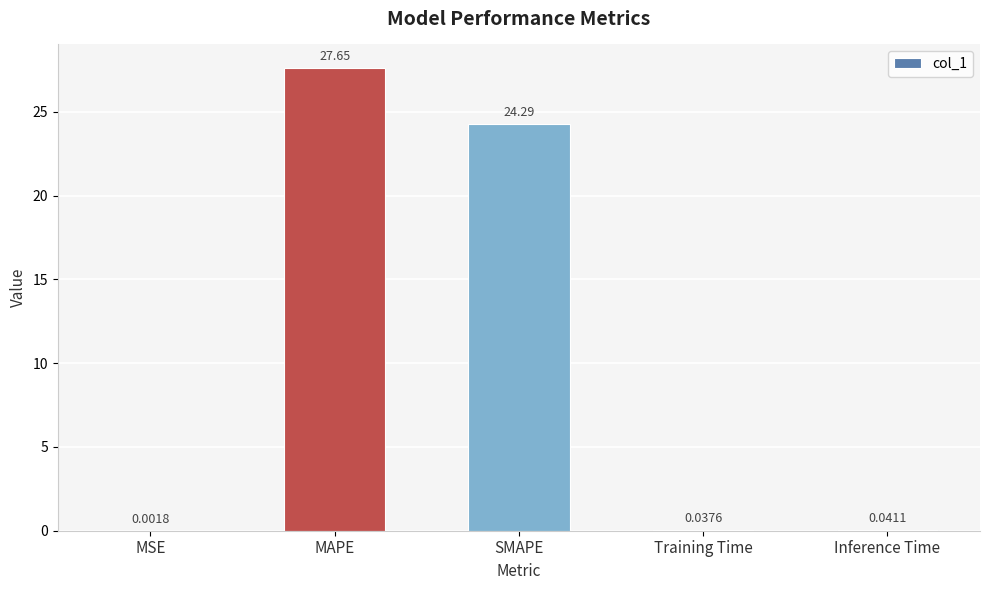

What is the sum of the values at MAPE and Training Time?

27.7